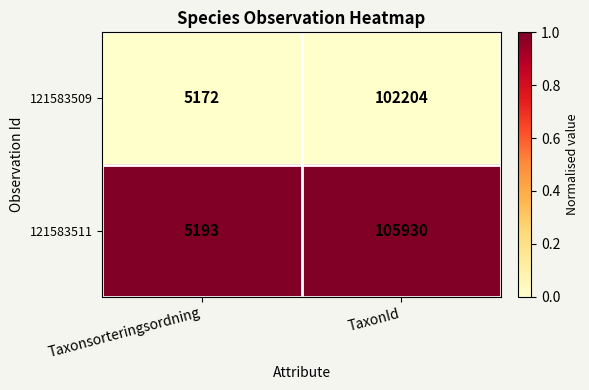

The 121583509 series shows 7782 at Taxonsorteringsordning. True or false?

False